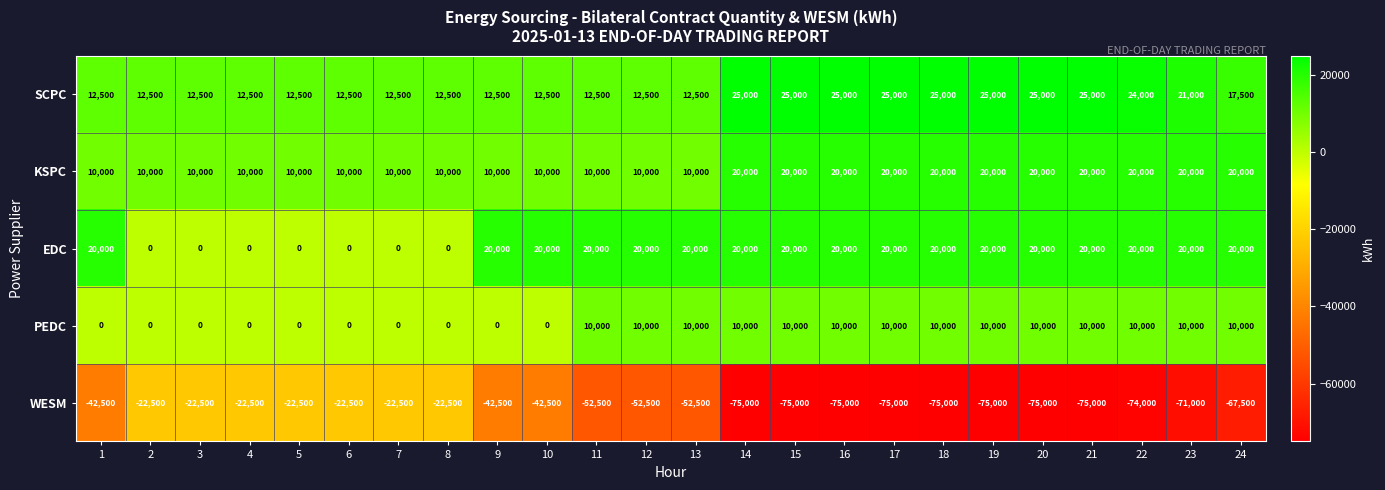

What is the spread (max minus min) of values at 7?

35000